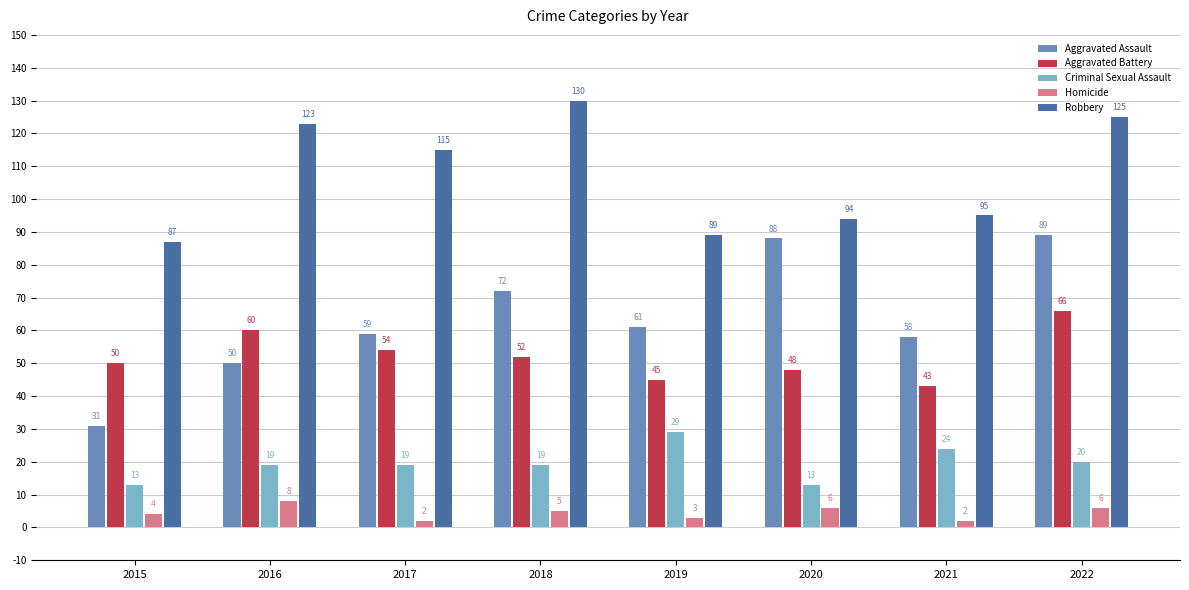

What is the total value across all series at 2015?

185